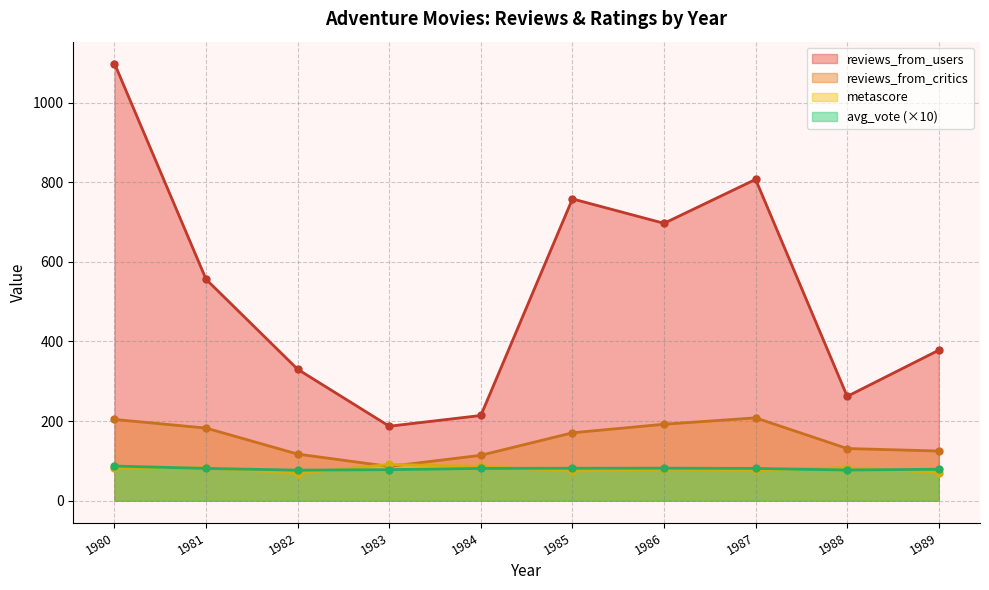

True or false: avg_vote and metascore cross at least once.

False